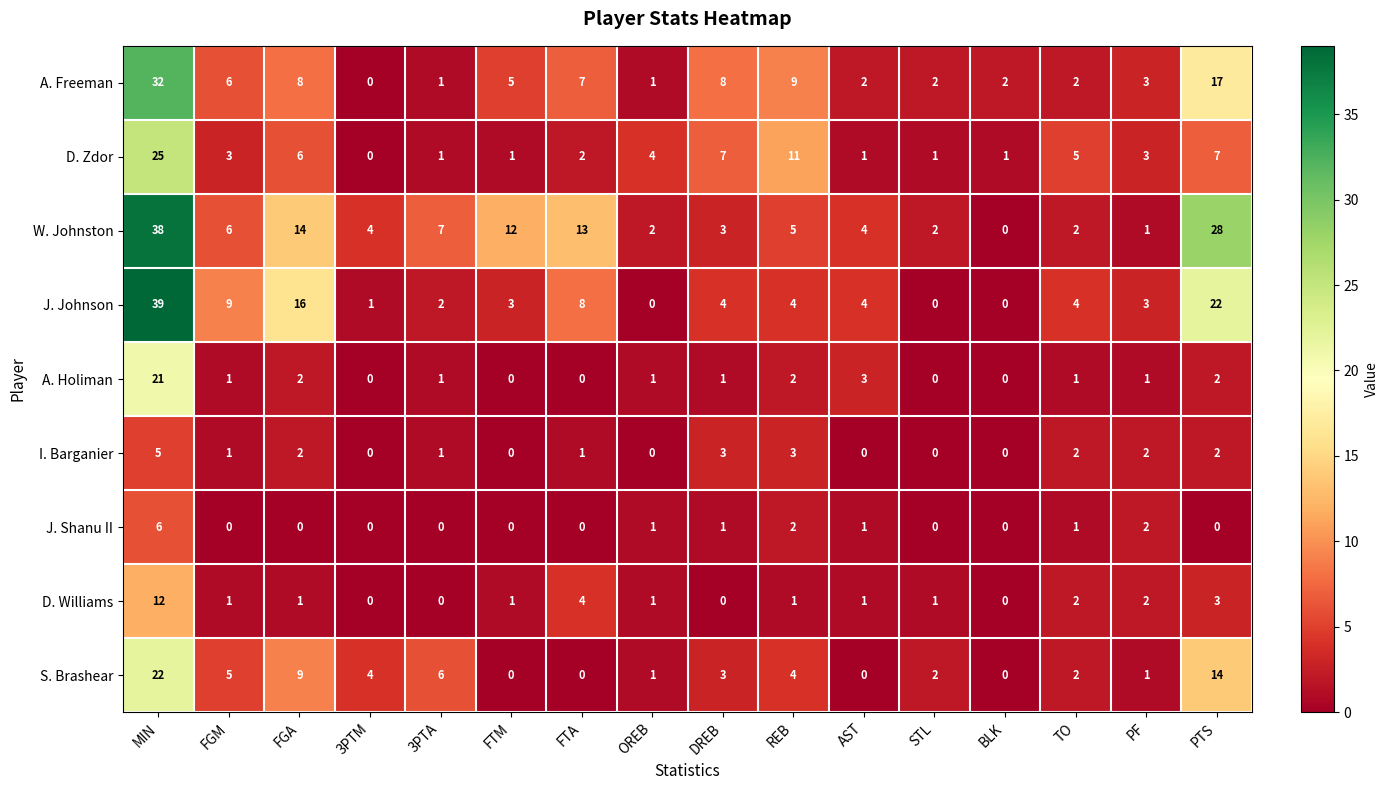

What is the difference between the A. Freeman values at FGA and AST?

6